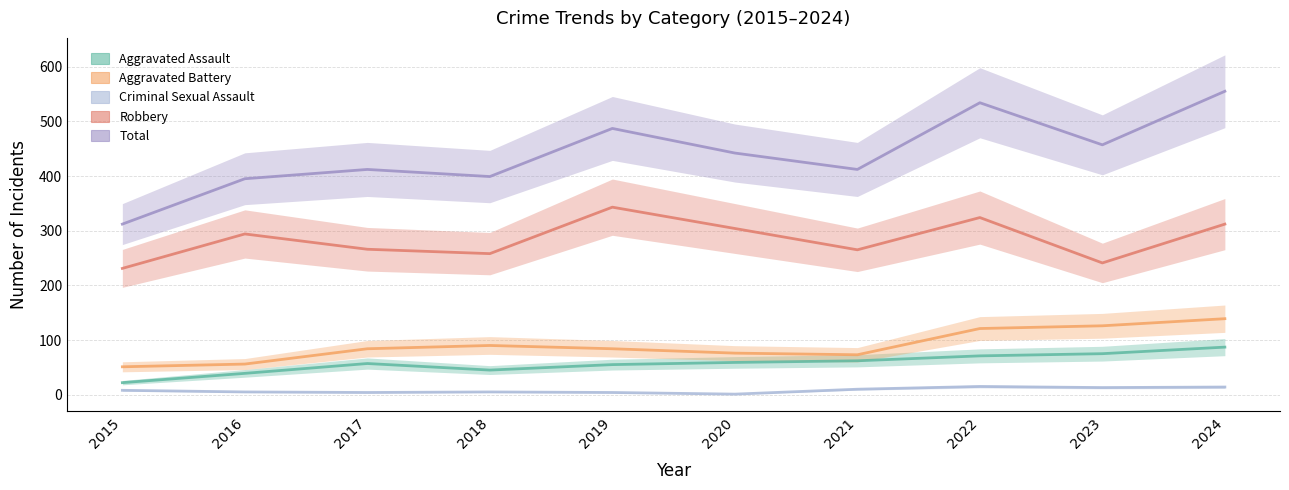

The Robbery series shows 496 at 2020. True or false?

False